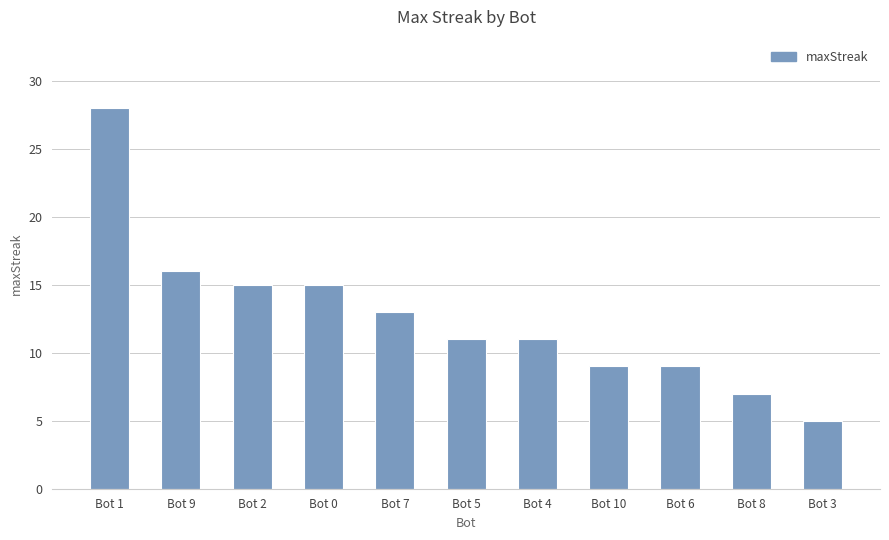

Is it true that the value at Bot 5 is 19?

False